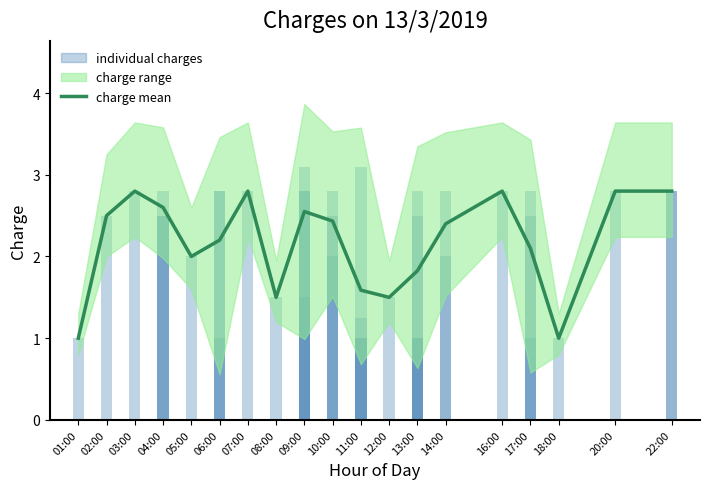

What is the maximum value shown in the chart?

2.8